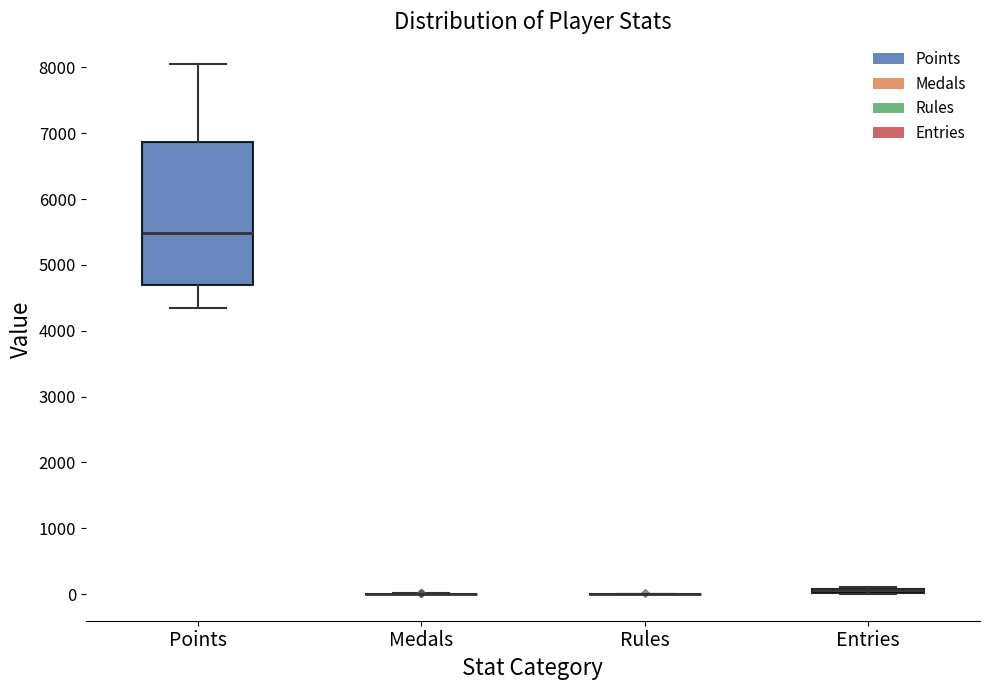

Which box is the tallest, from its lower edge to its upper edge?

Points